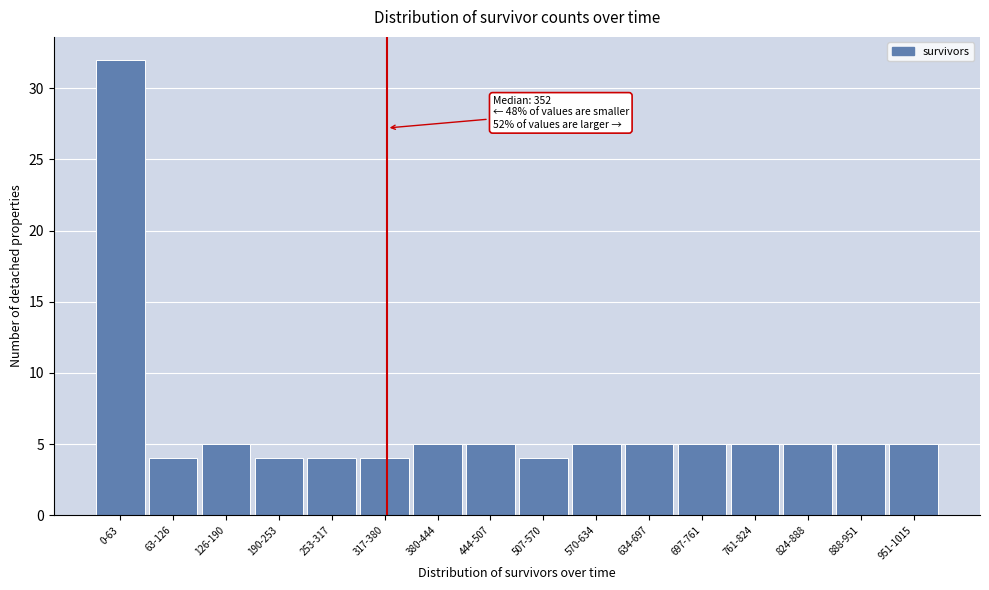

Reading left to right, extract all data points from this chart.

0-63=32	63-126=4	126-190=5	190-253=4	253-317=4	317-380=4	380-444=5	444-507=5	507-570=4	570-634=5	634-697=5	697-761=5	761-824=5	824-888=5	888-951=5	951-1015=5